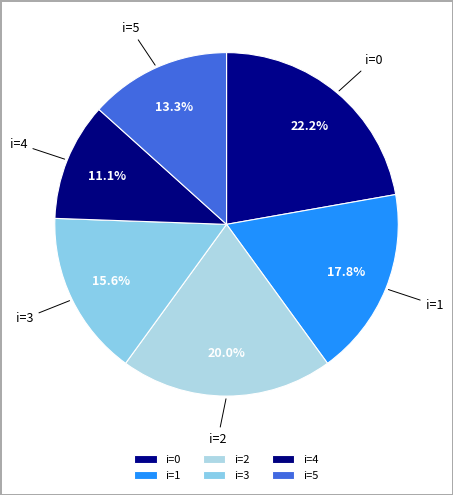

Which slice is the largest?

i=0